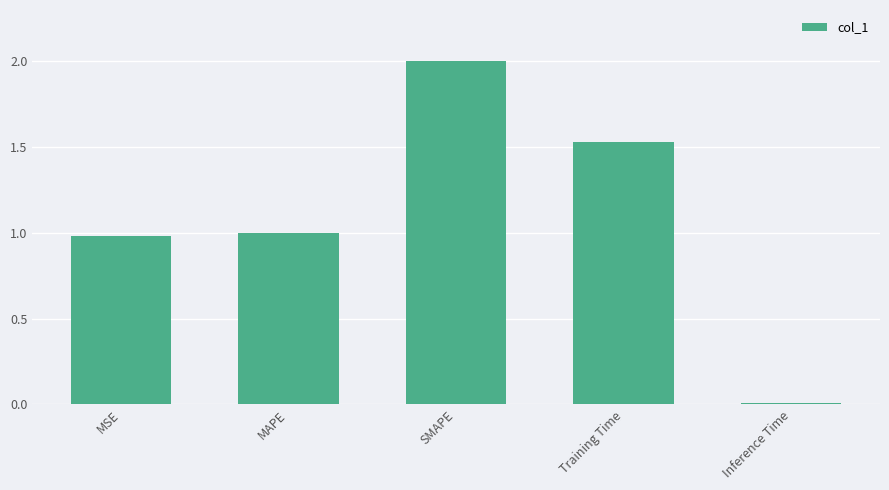

What is the average value?

1.1